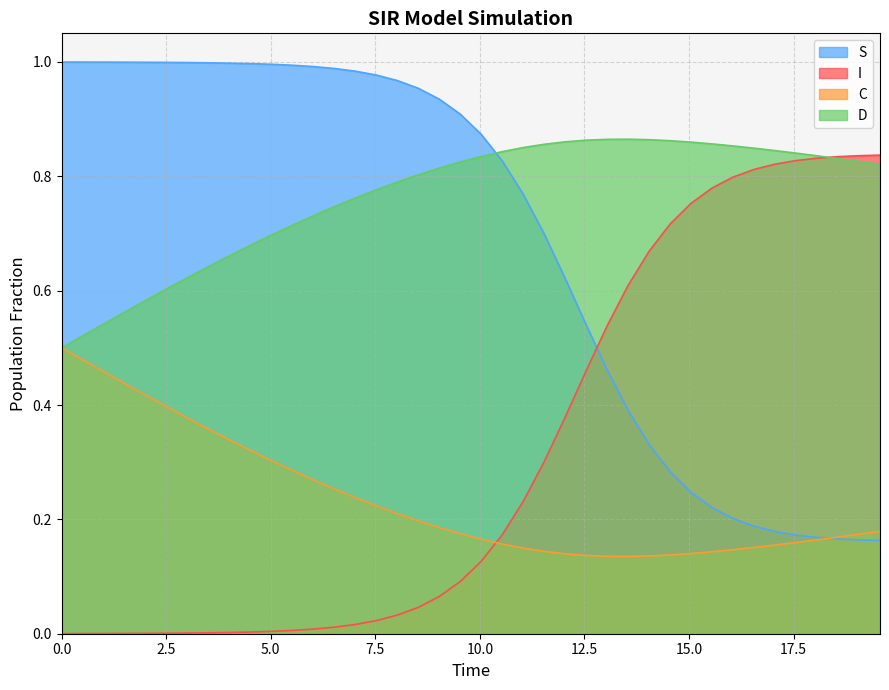

How many lines are shown in the chart?

4